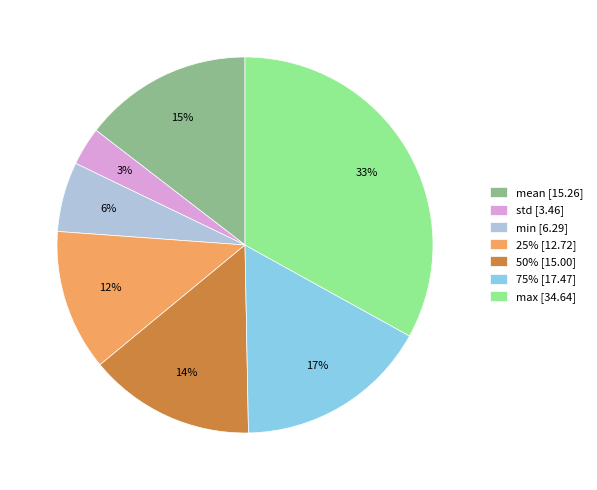

Is the sum of 50% [15.00] and std [3.46] greater than half?

No